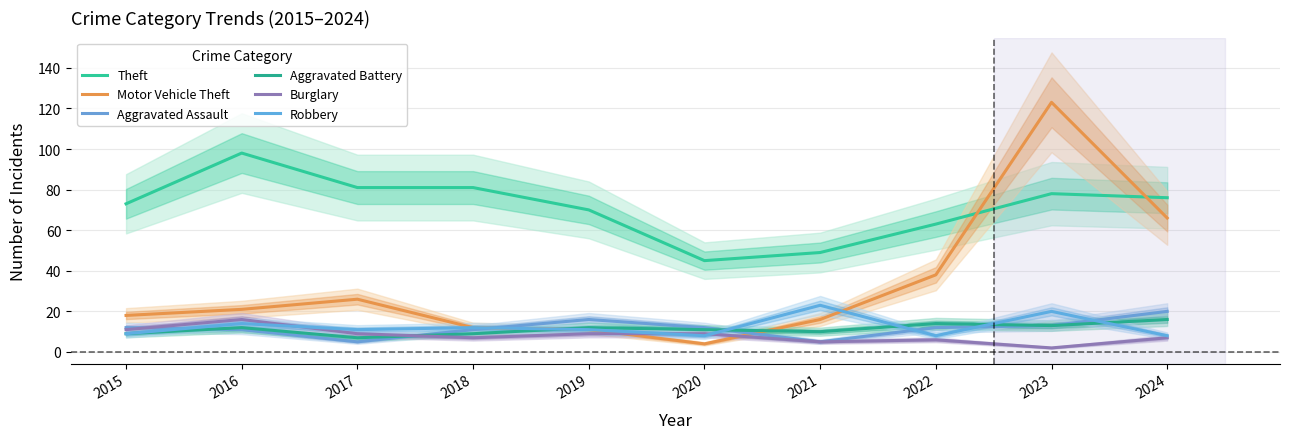

True or false: Theft and Aggravated Assault cross at least once.

False